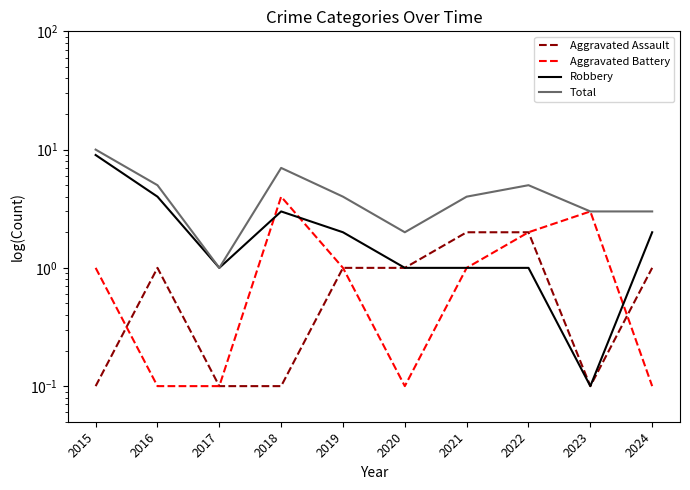

Does the chart have visible grid lines?

No